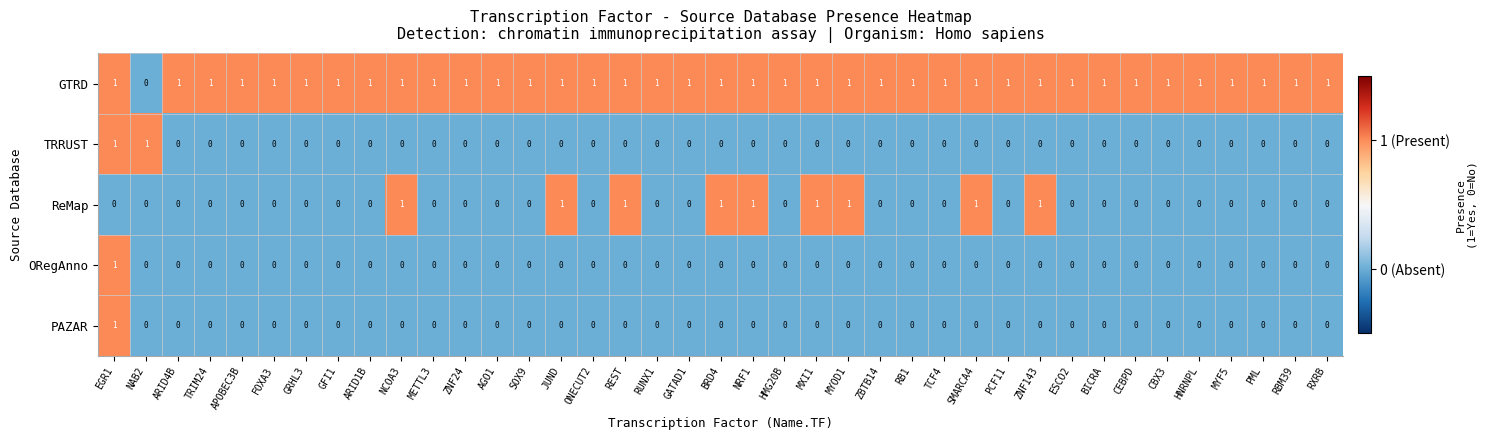

True or false: GTRD has a value of 0 at ARID1B.

False